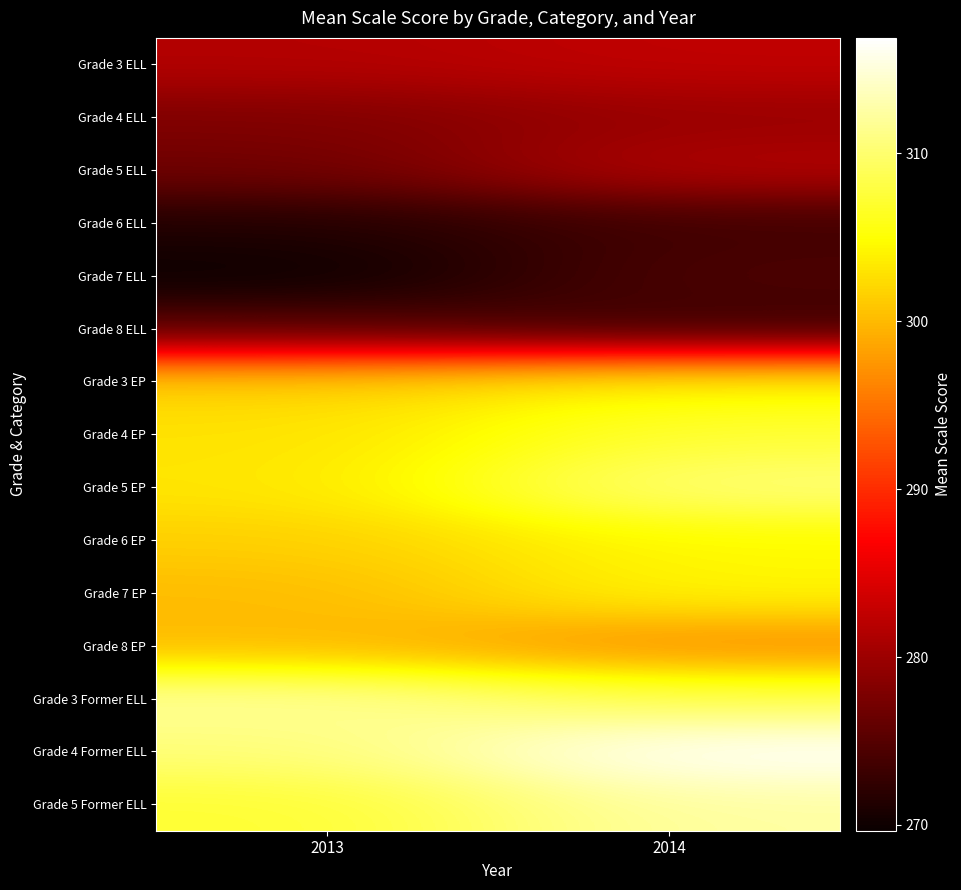

At how many categories does at least one series exceed 285?

2